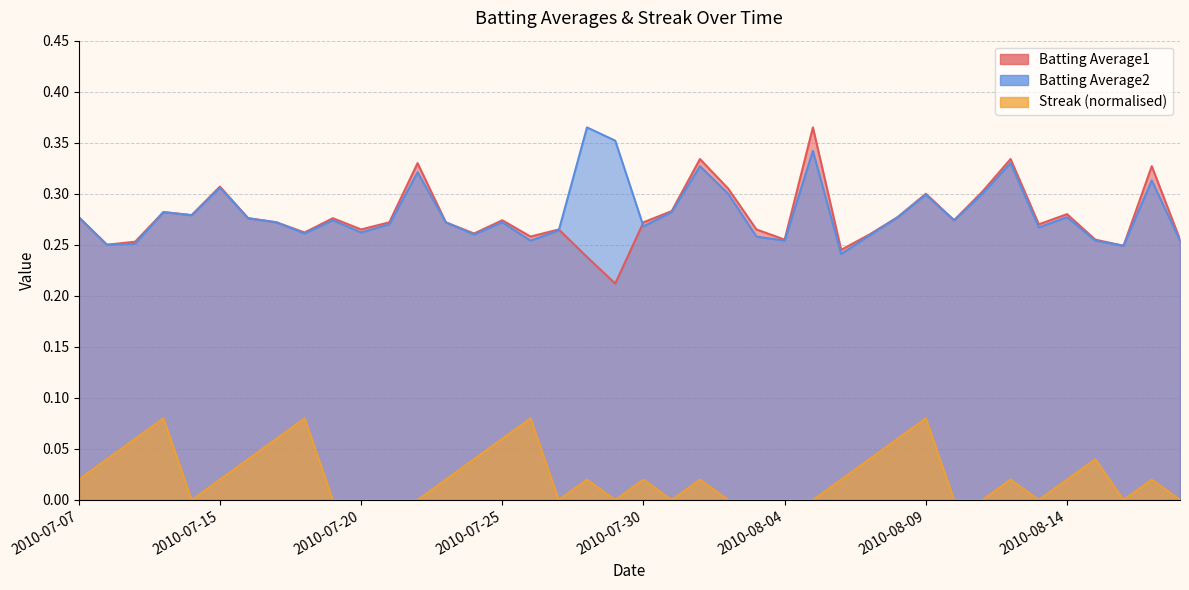

Which category has the highest value in the Batting Average2 series?

2010-07-28